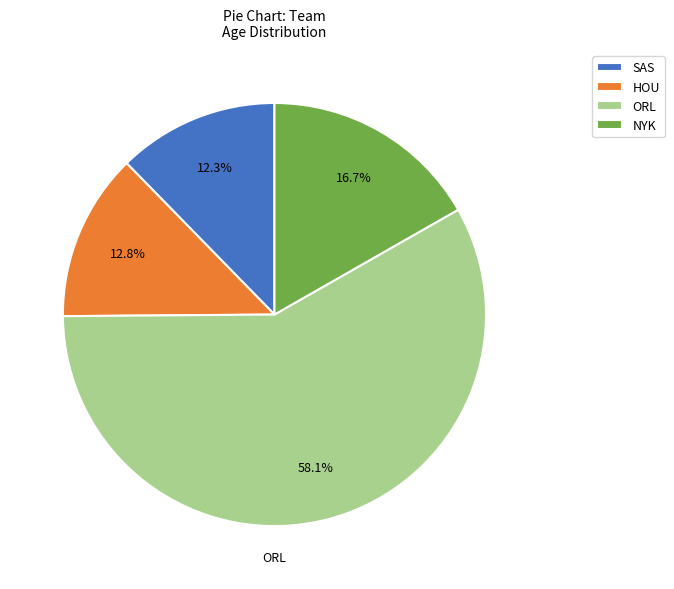

To the nearest percent, what percentage of the pie is ORL?

58%